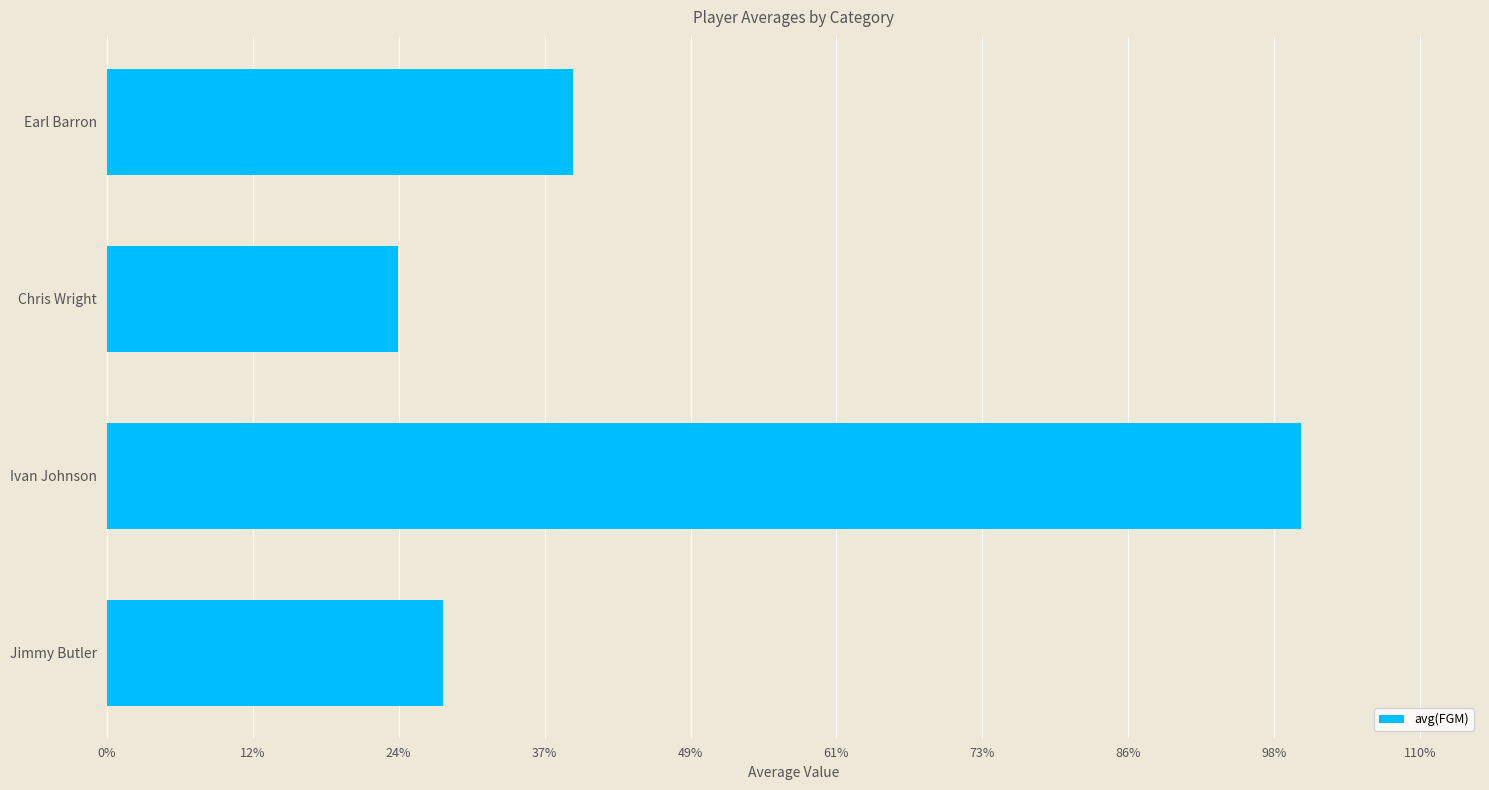

Which category has the lowest value across all series?

Chris Wright